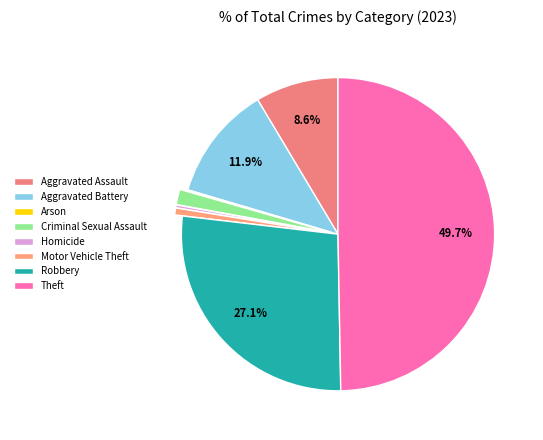

Which category has the smallest portion of the pie?

Arson